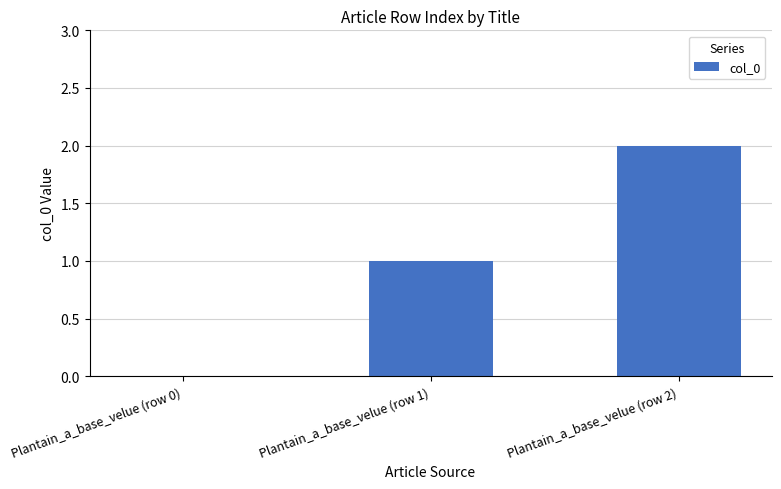

Reading left to right, list all the values displayed in this chart.

Plantain_a_base_velue (row 0)=0	Plantain_a_base_velue (row 1)=1	Plantain_a_base_velue (row 2)=2